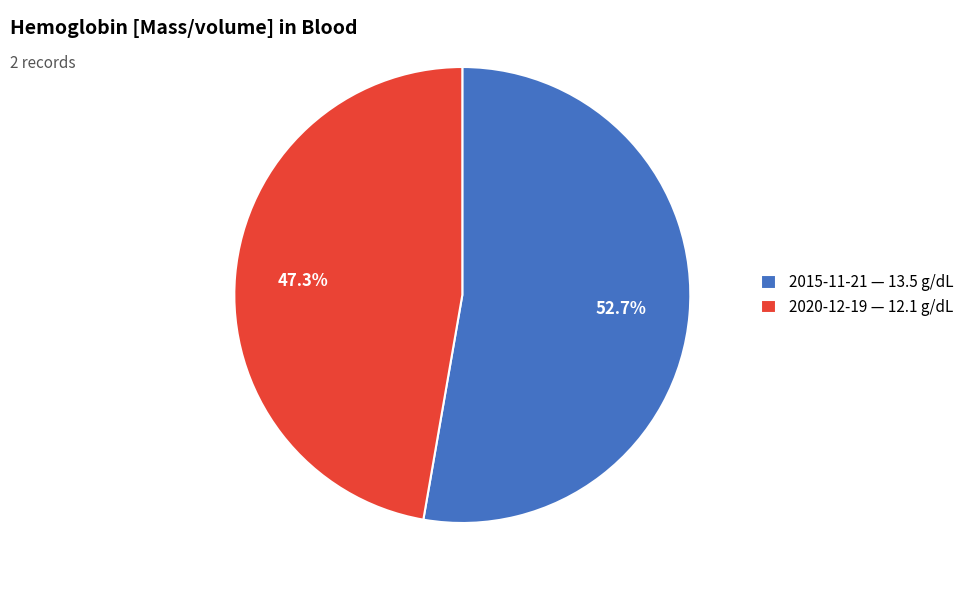

Which category has the biggest portion of the pie?

2015-11-21 — 13.5 g/dL